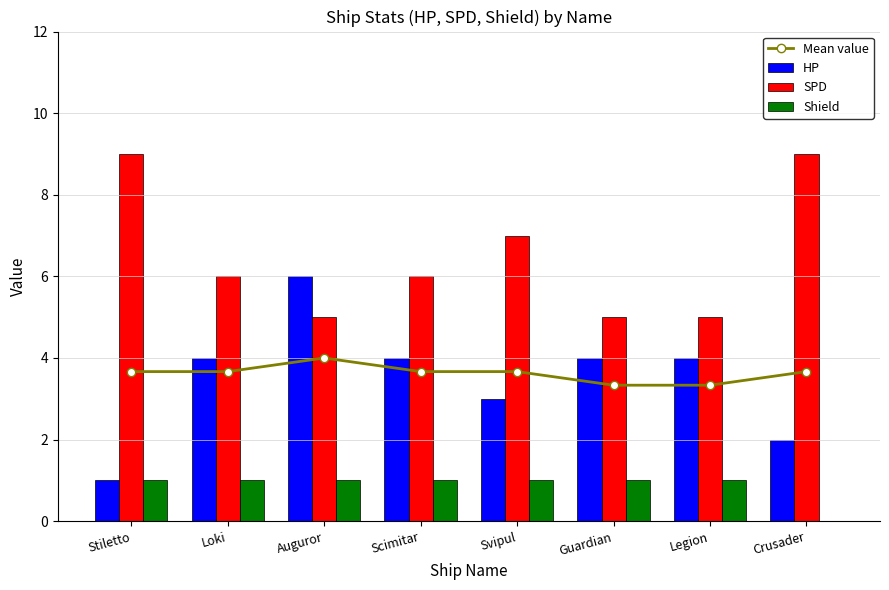

Where does the SPD series first go above 6?

Stiletto